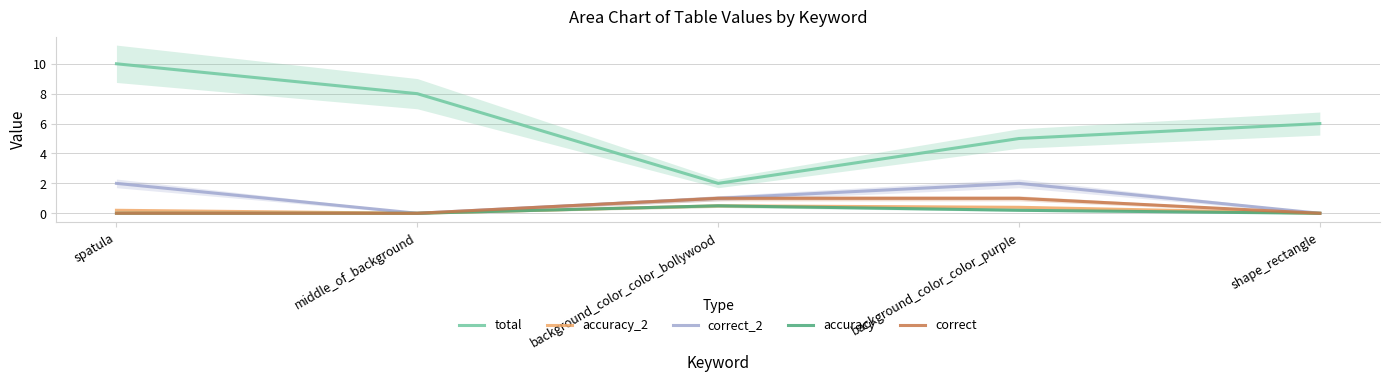

How many data points in total are above 6?

2